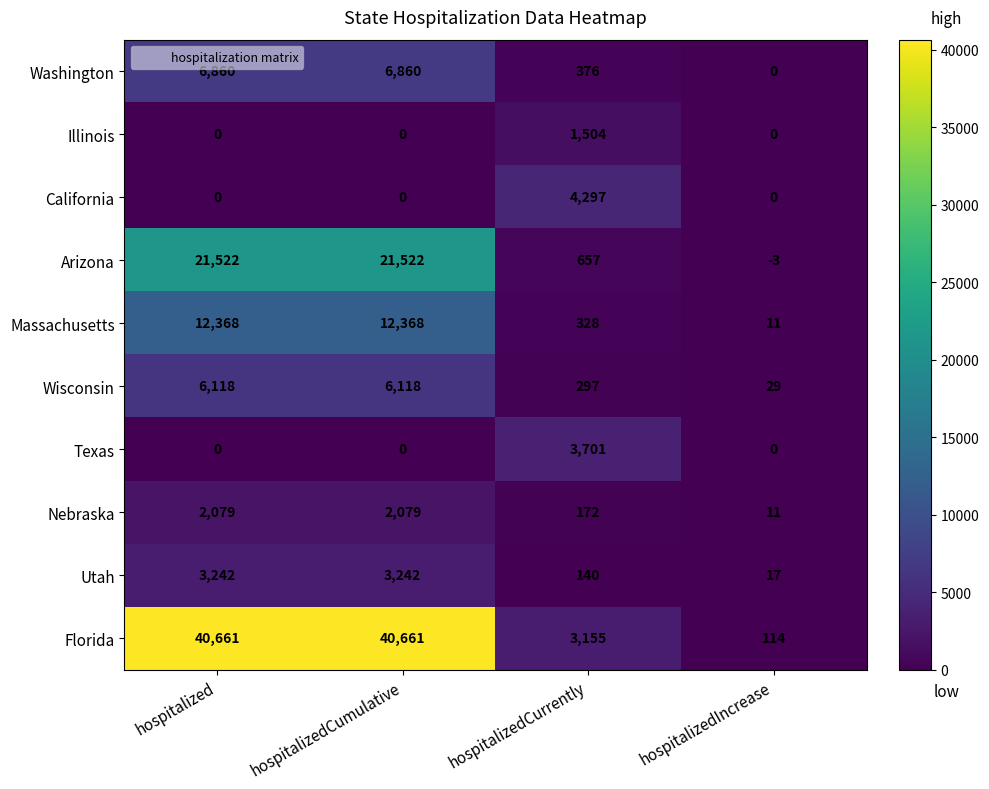

At which label is Massachusetts closest to 6189?

hospitalizedCurrently